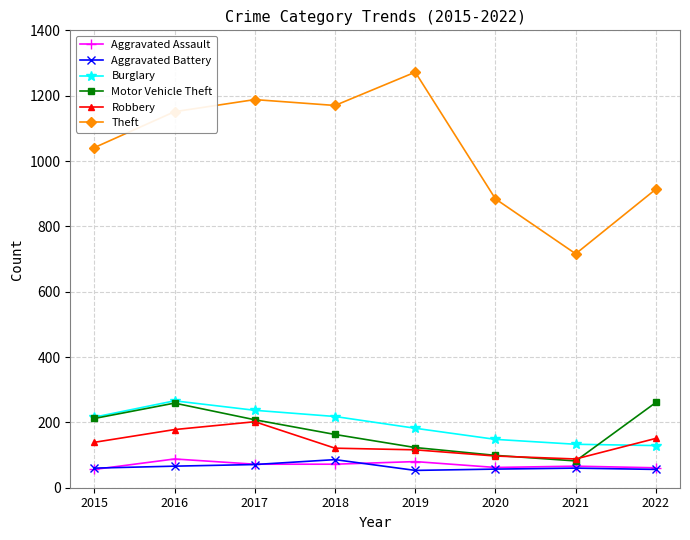

Which series has the largest total across all categories?

Theft